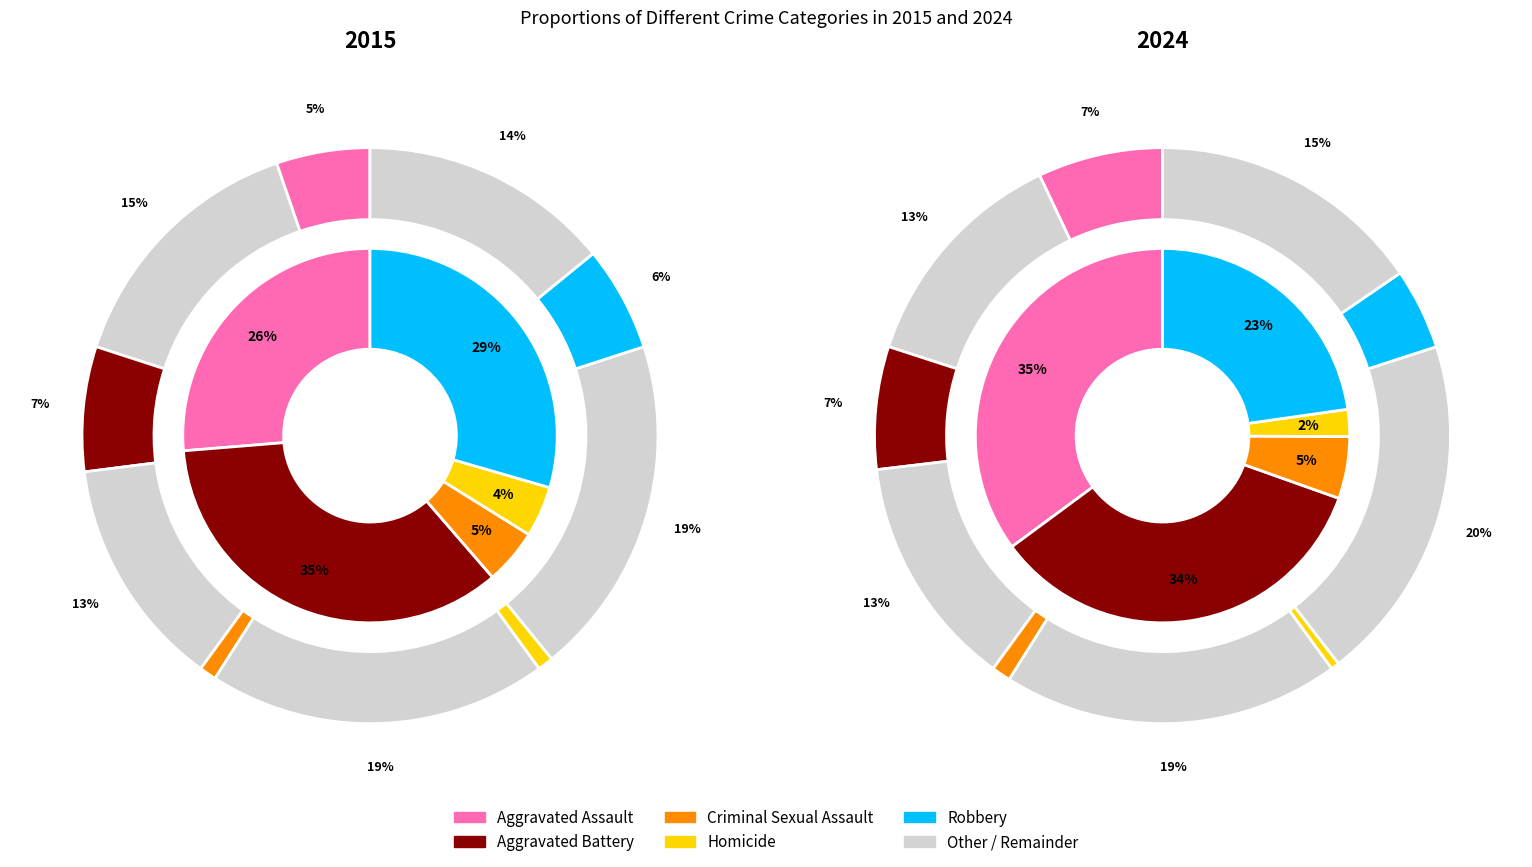

True or false: 2 accounts for 1% of the total.

False